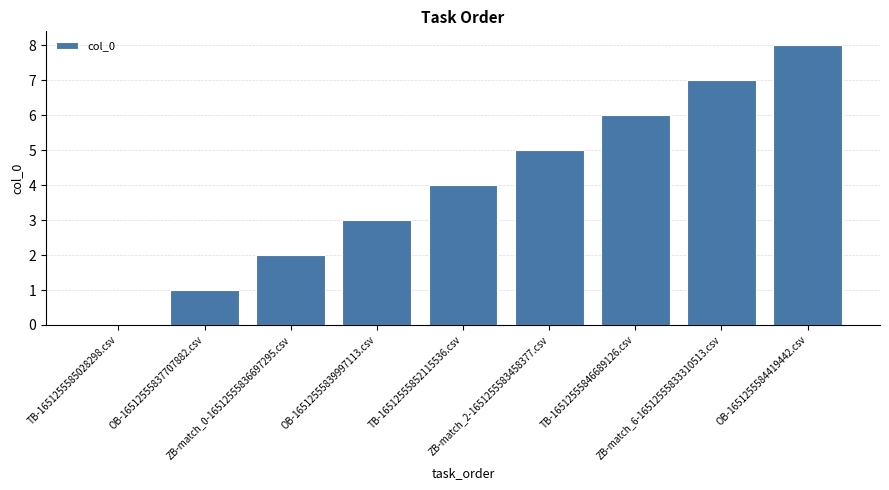

What is the greatest value displayed?

8